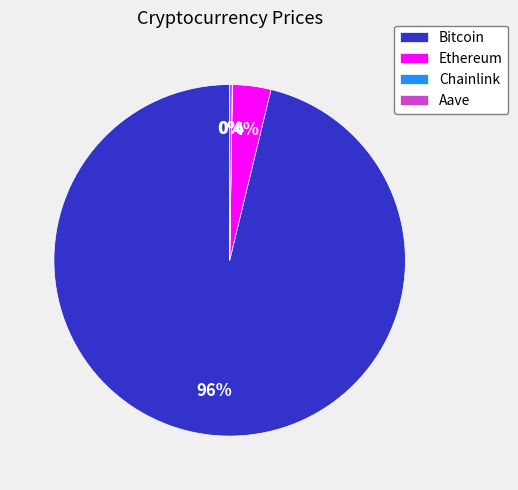

To the nearest percent, what percentage of the pie is Bitcoin?

96%